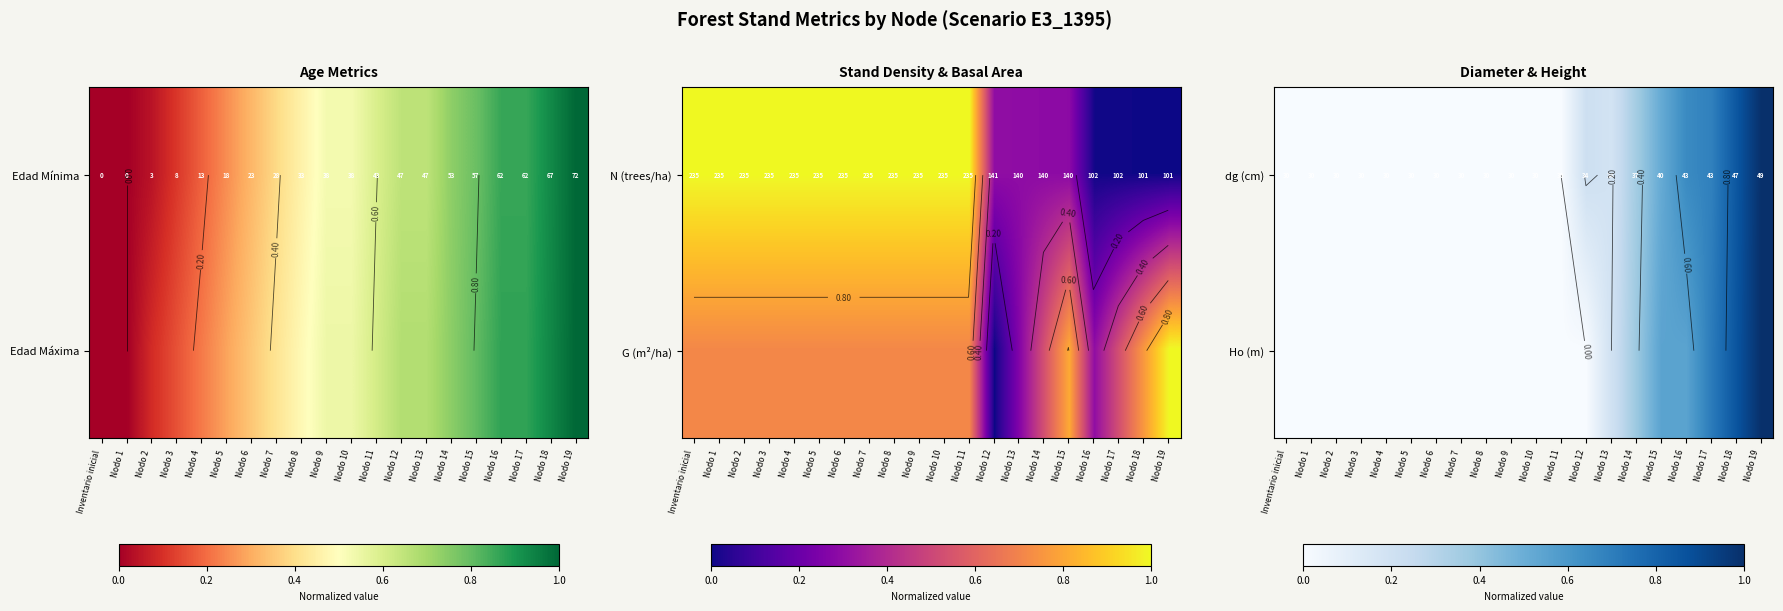

Which series has the largest total across all categories?

dg (cm)